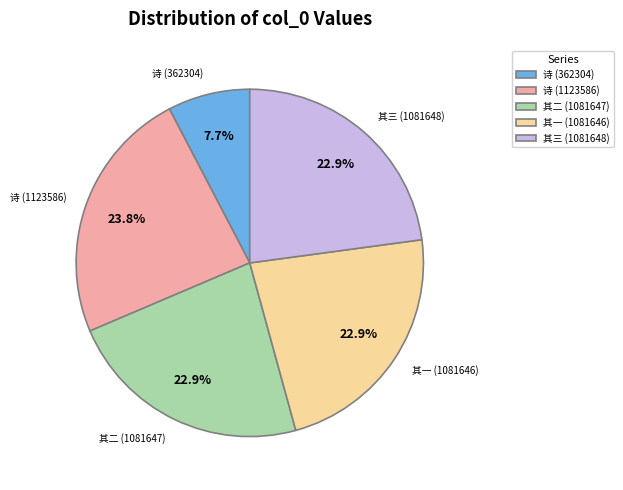

What is the smallest slice in the pie chart?

诗 (362304)